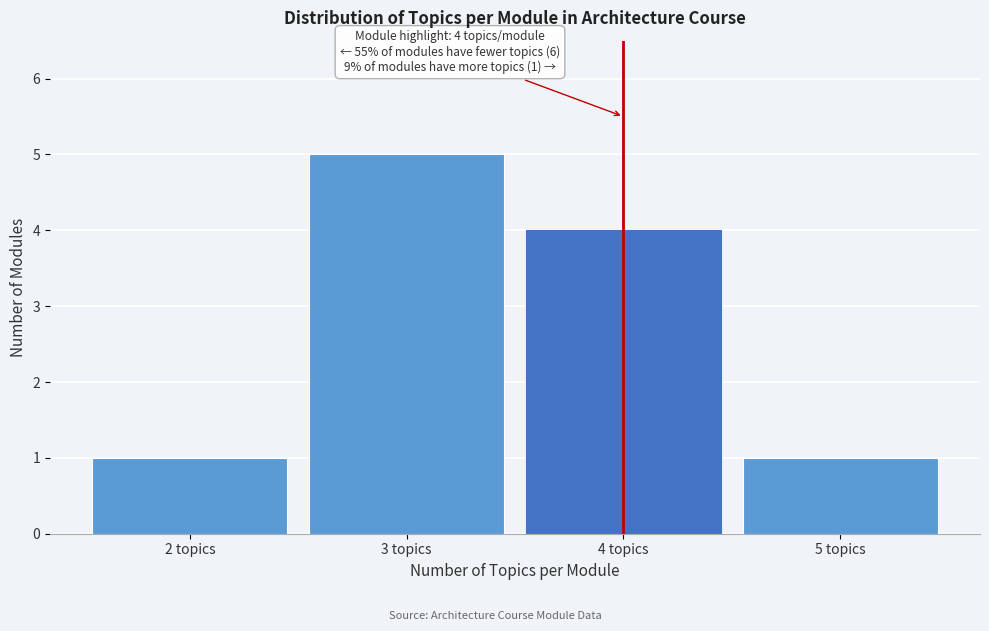

Over which range of the x-axis is the bar tallest?

2.5 to 3.5